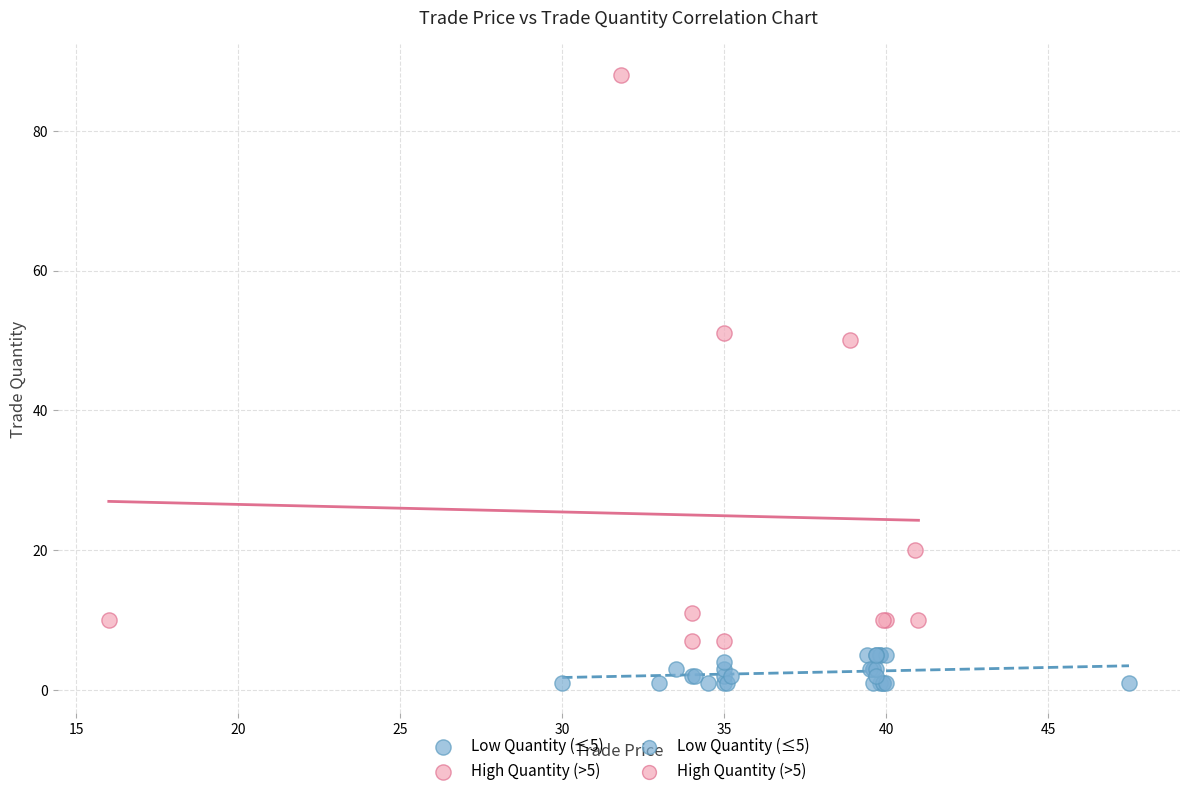

Which series contains the highest Y value?

High Quantity (>5)